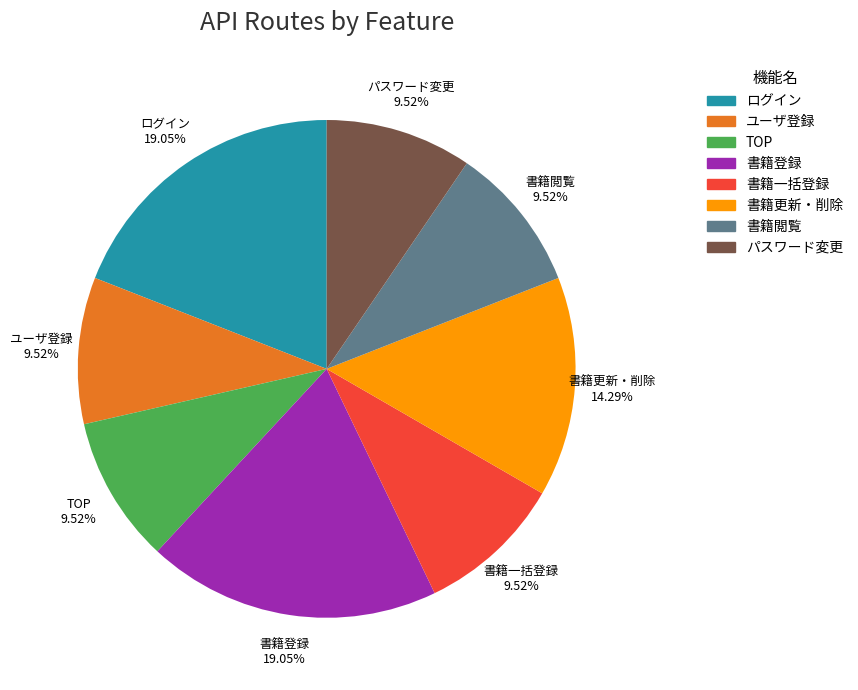

Which has a higher value, 書籍更新・削除 or 書籍一括登録?

書籍更新・削除